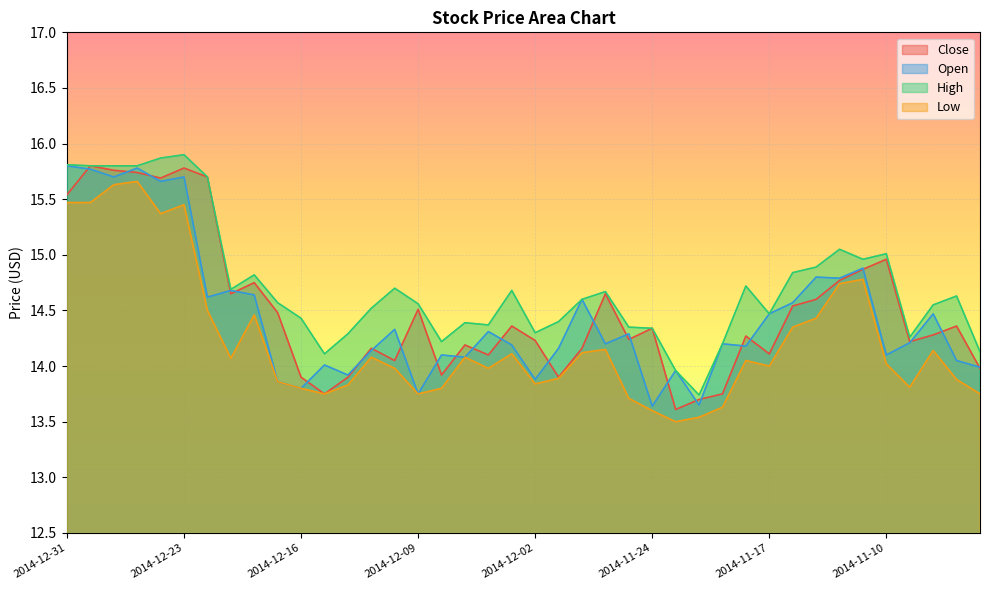

How many values in the Low series are below 14?

18